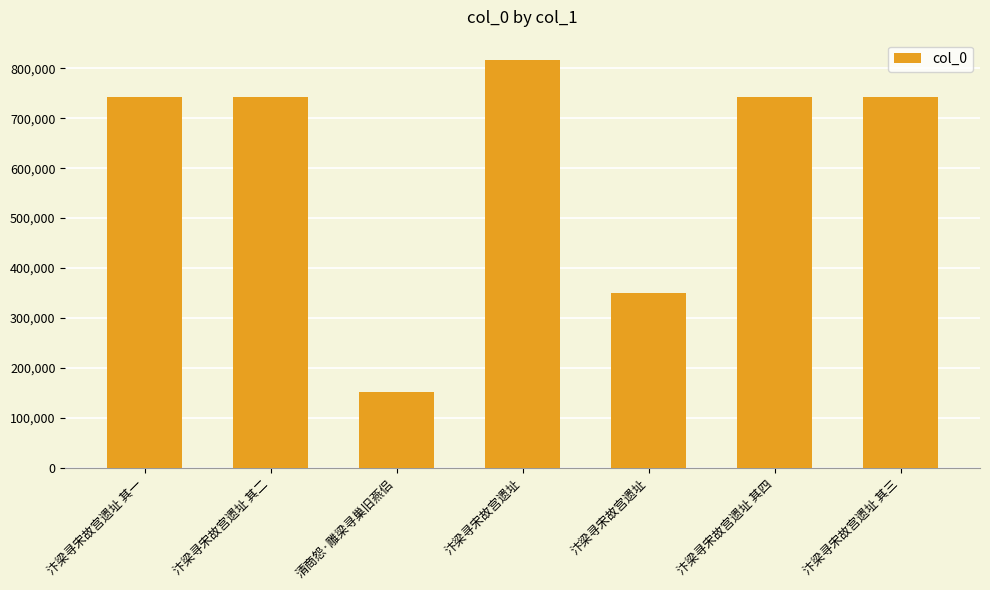

Where does the data first go above 743509?

汴梁寻宋故宫遗址